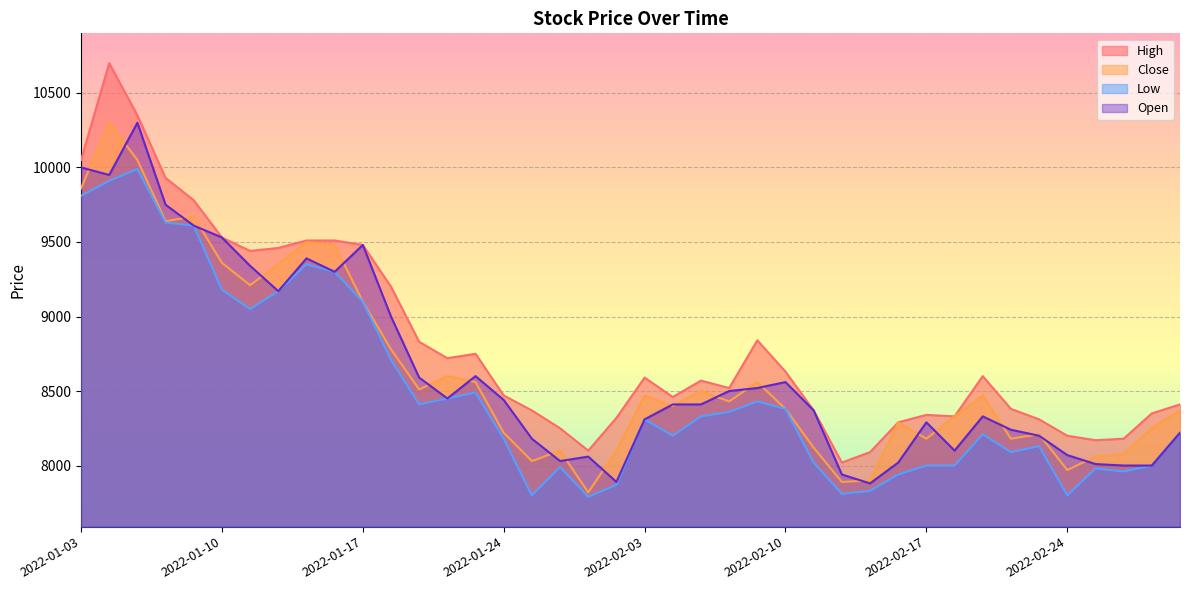

What is the label of the 33rd point from the left?

2022-02-21